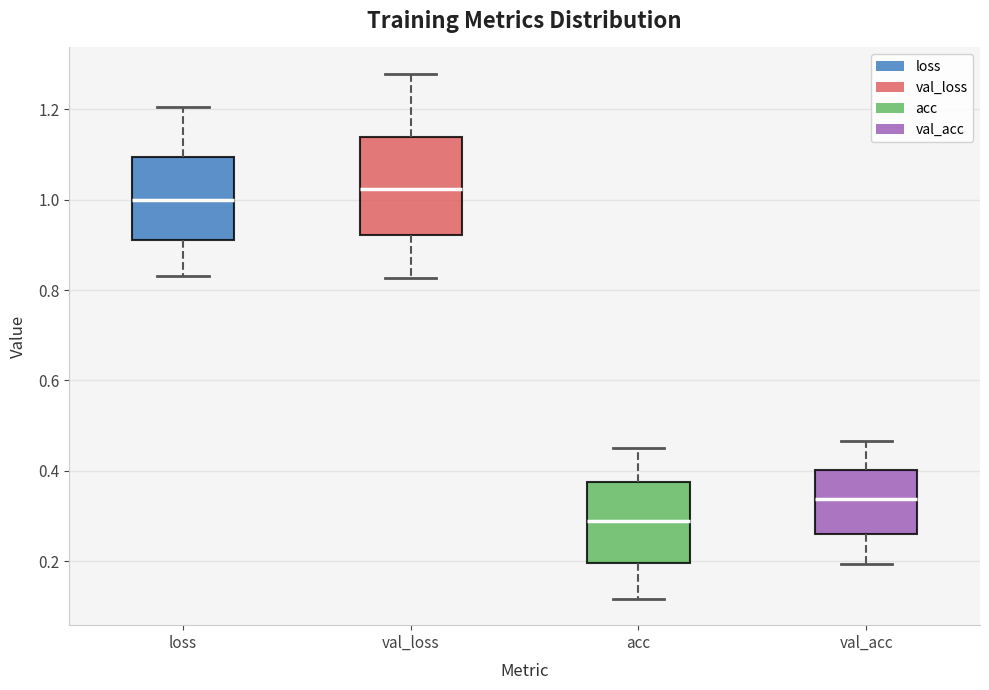

Reading left to right, read every box against the y-axis: the position of its median line, the range the box covers, and the ends of its whiskers. The values are not printed on the chart, so give them approximately, as read against the axis.

loss: median 1.00, box 0.92 to 1.10, whiskers 0.84 to 1.20
val_loss: median 1.02, box 0.92 to 1.14, whiskers 0.82 to 1.28
acc: median 0.28, box 0.20 to 0.38, whiskers 0.12 to 0.44
val_acc: median 0.34, box 0.26 to 0.40, whiskers 0.20 to 0.46